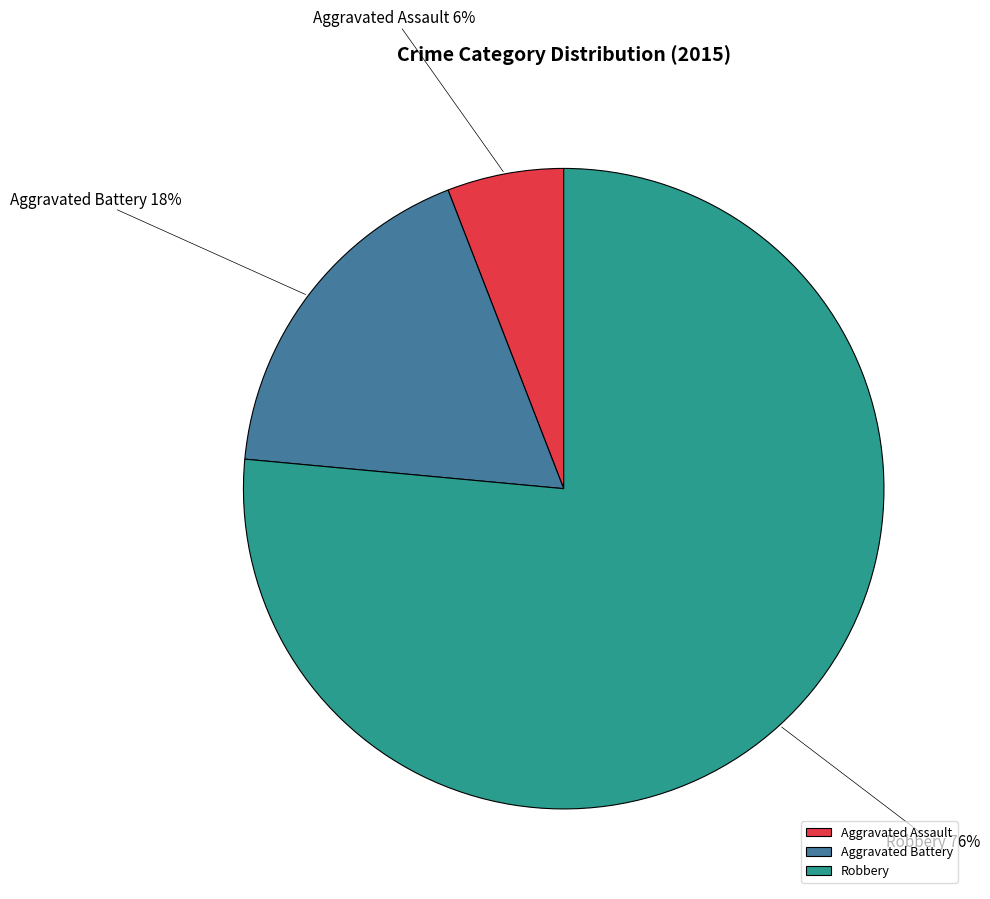

The Aggravated Battery slice represents 18% of the pie. True or false?

True